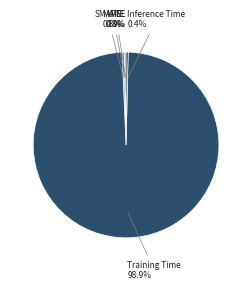

Is there a majority slice in this chart?

Yes